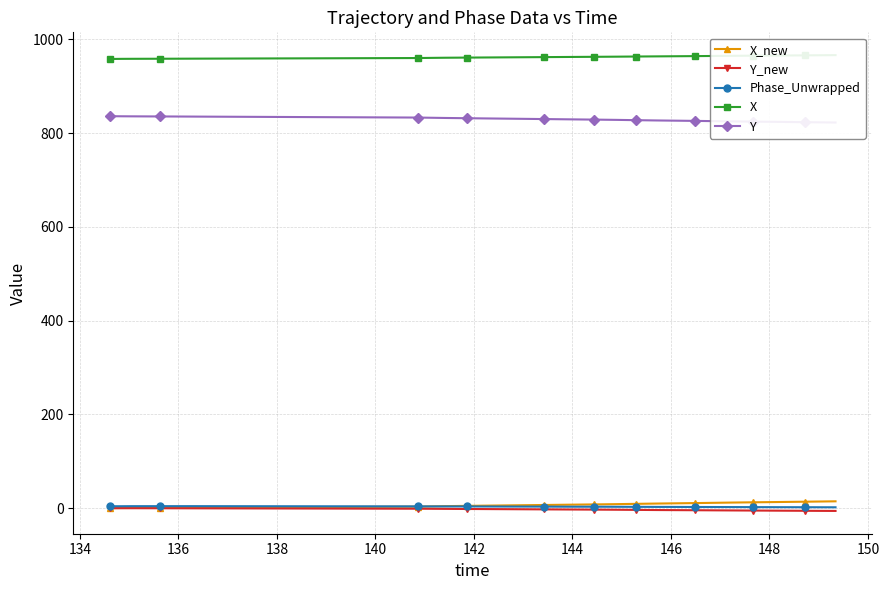

Which series has the largest range (max minus min)?

X_new